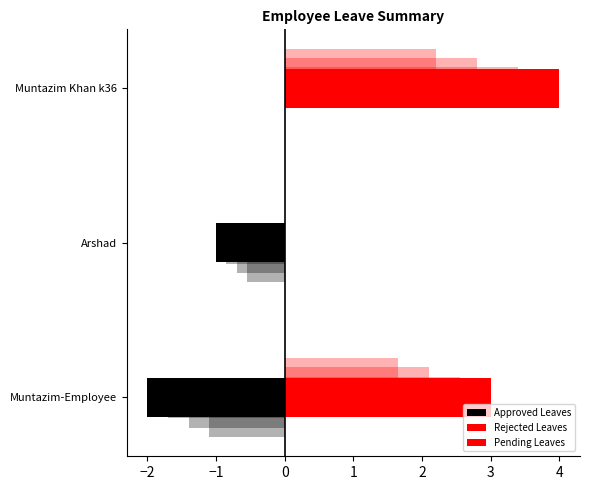

Count the Approved Leaves values in the range -2 to 0.

3